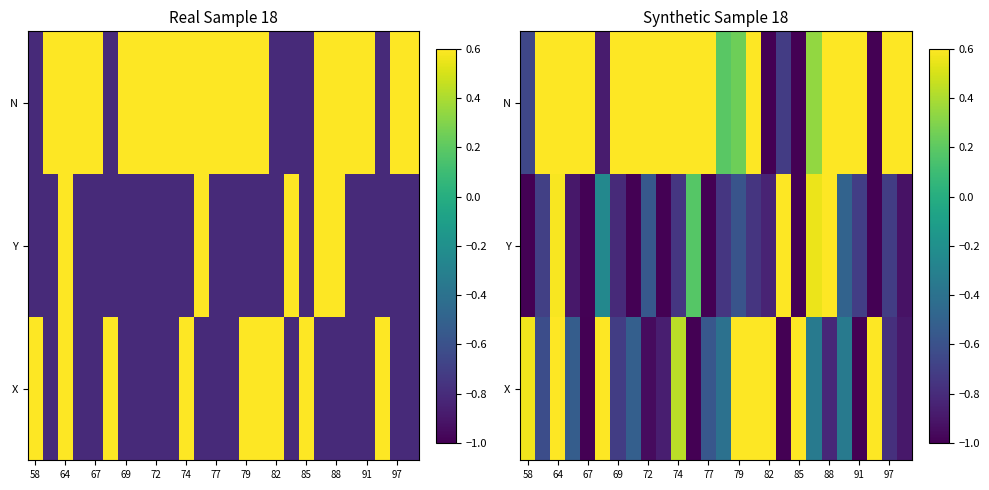

True or false: Y has a value of -0.8 at 69.

True